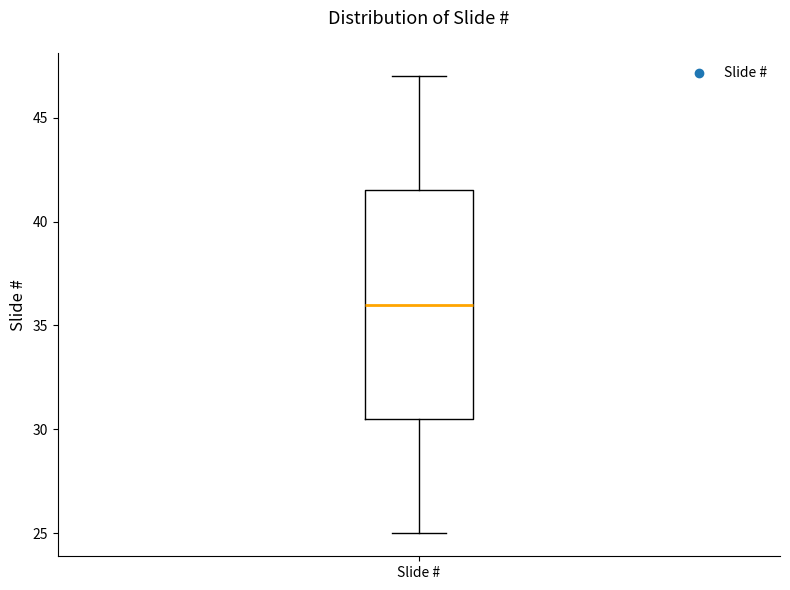

Transcribe this box plot: give where the median line is, the range the box spans, and where the two whiskers end, as read against the y-axis. The values are not printed on the chart, so give them approximately, as read against the axis.

median 36.0, box 30.5 to 41.5, whiskers 25.0 to 47.0